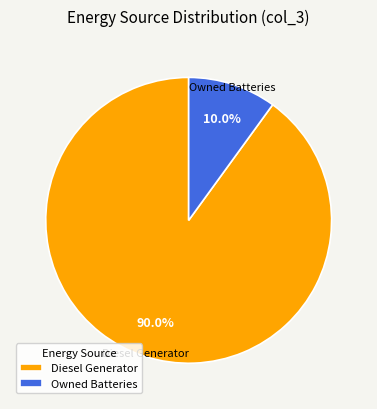

Does Diesel Generator represent more than half of the total?

Yes